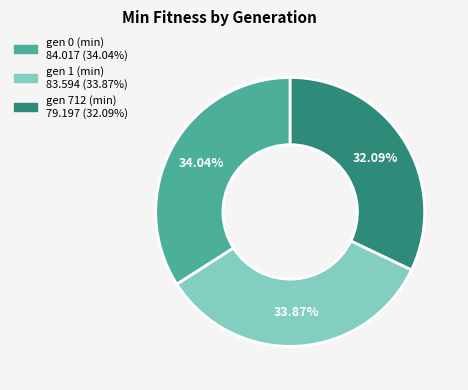

Do gen 1 (min) and gen 712 (min) together represent more than half of the pie?

Yes